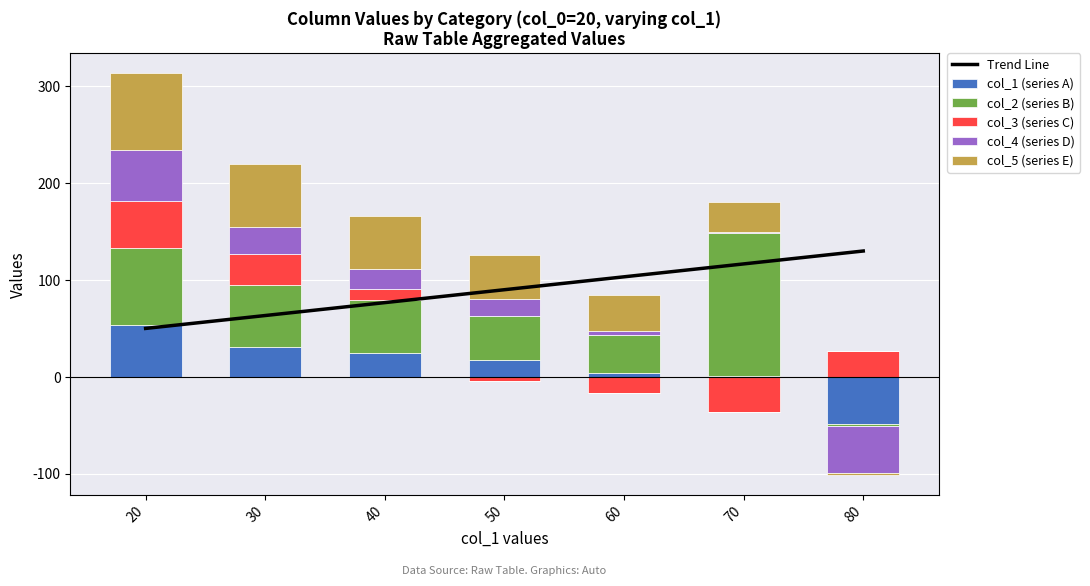

What is the approximate value of col_5 (series E) at 20?

79.6